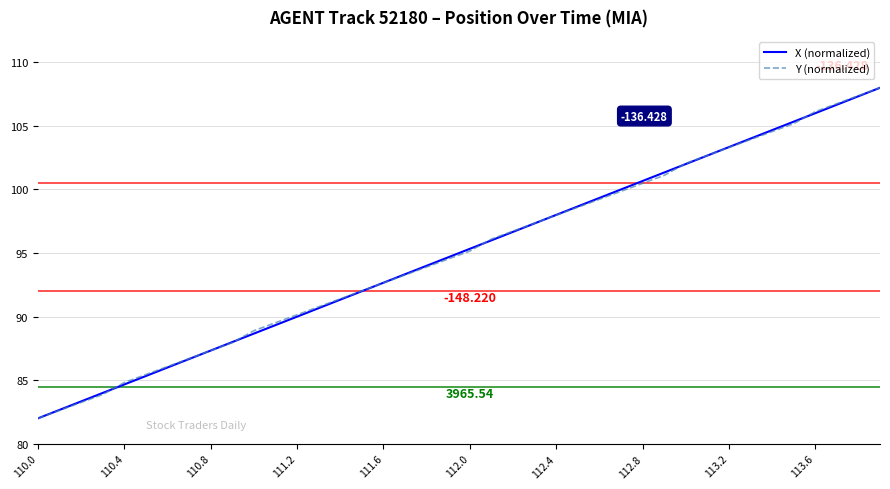

List the series in order of their overall mean, highest first.

X (normalized), Y (normalized)